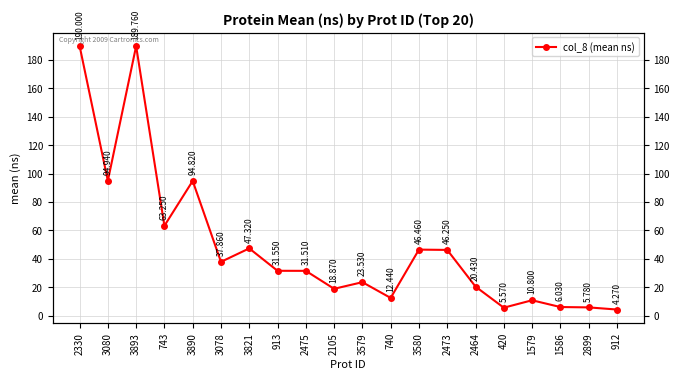

What is the change in value from 3078 to 913?

-6.3